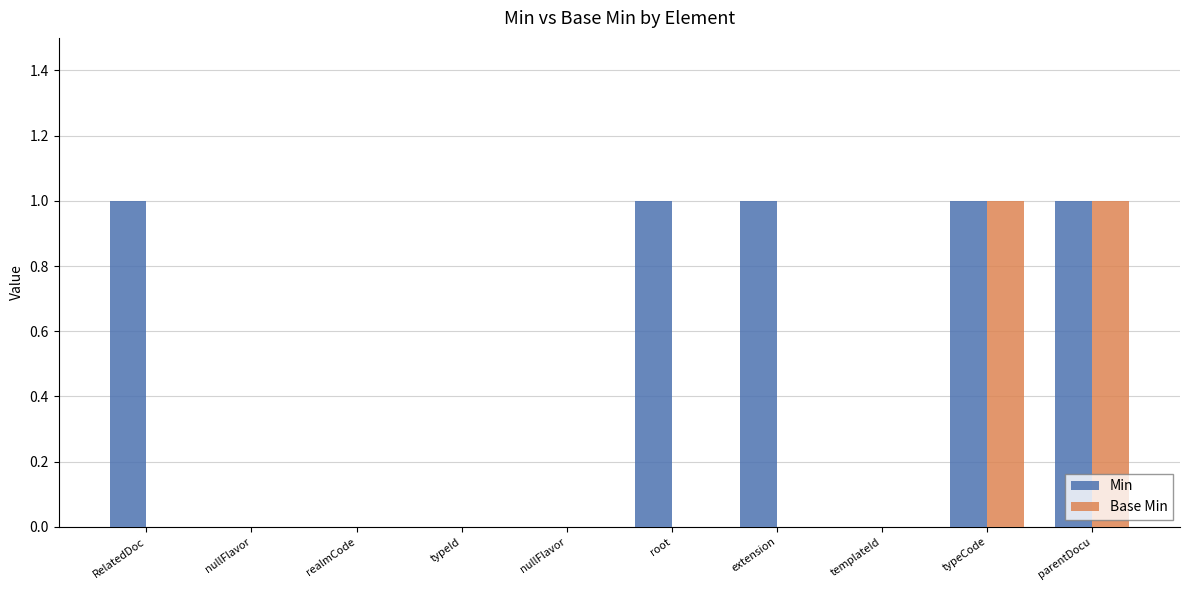

Are the bars grouped side by side (vs. stacked)?

Yes